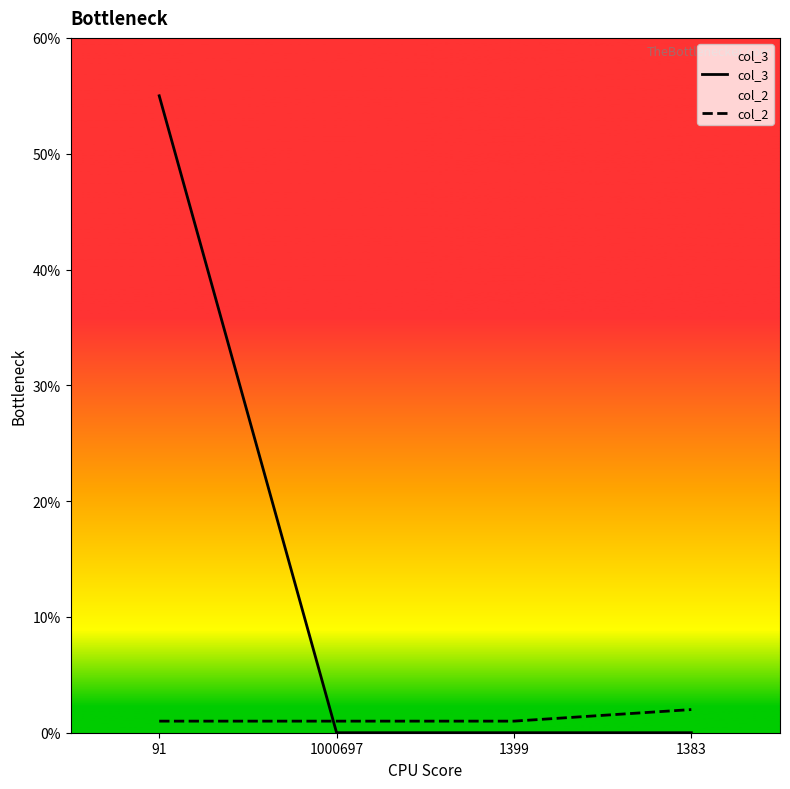

After their last crossing, which series has the higher values: col_2 or col_3?

col_2